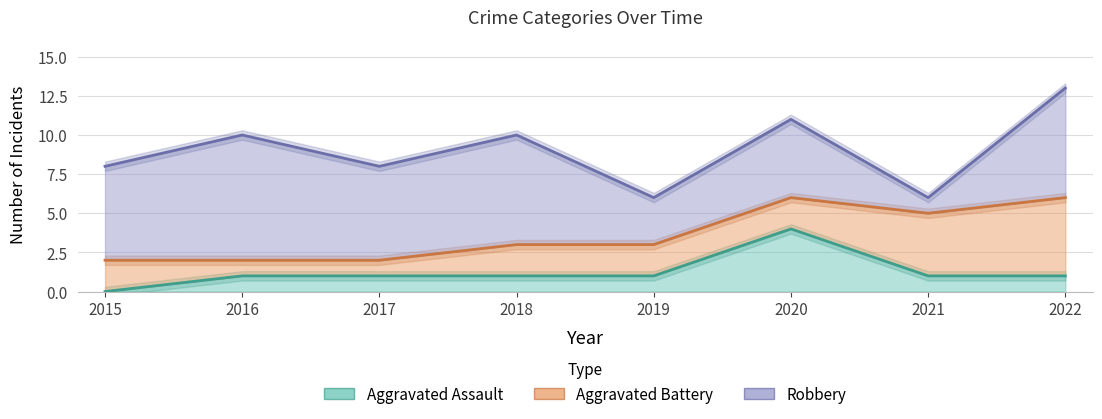

Which category has the highest value in the Aggravated Assault series?

2020